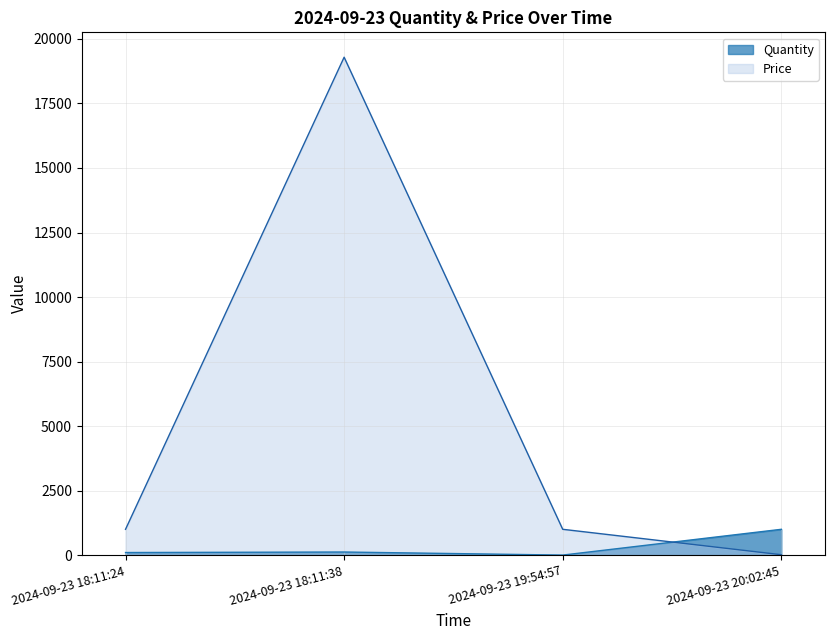

The Quantity series shows 100 at 2024-09-23 18:11:24. True or false?

True